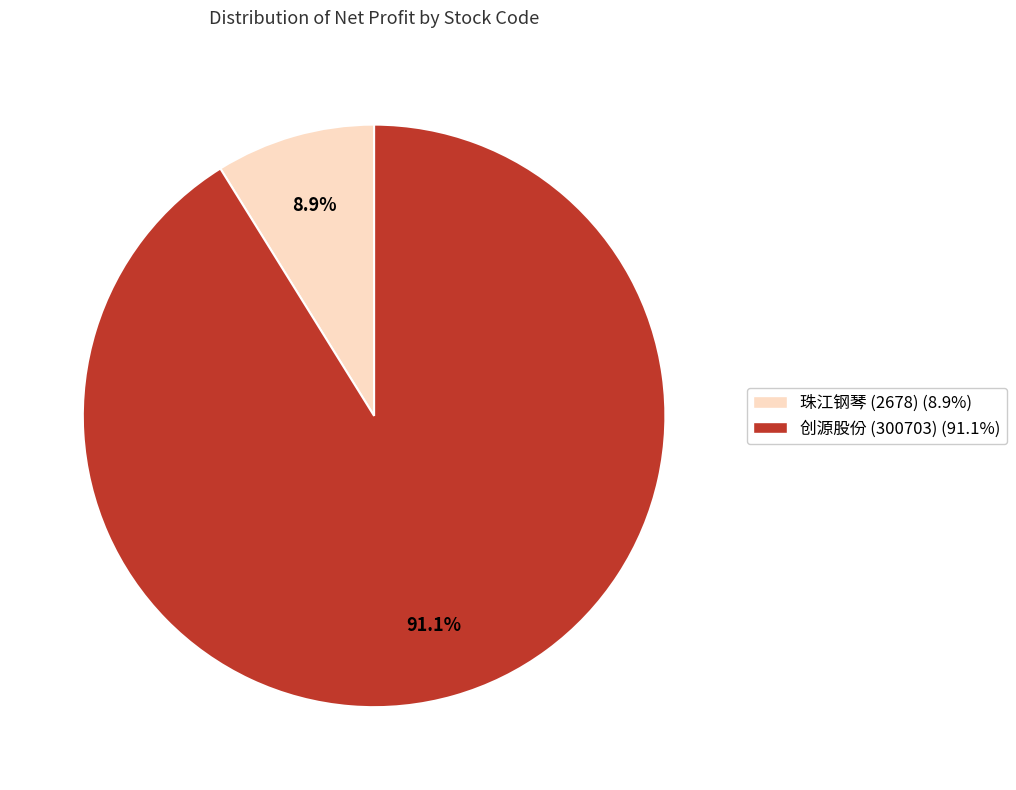

Is there any slice that represents more than half of the pie?

Yes